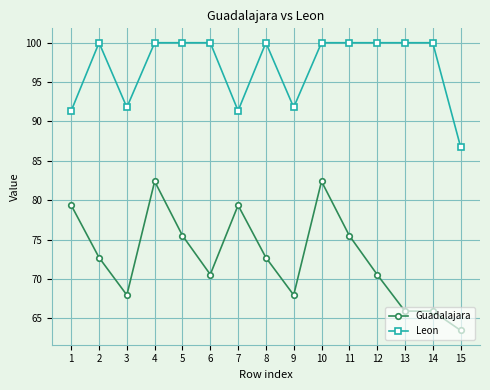

Reading right to left, transcribe all the data shown in this chart.

Guadalajara: 15=63.5	14=65.9	13=65.9	12=70.6	11=75.5	10=82.4	9=68.0	8=72.7	7=79.4	6=70.6	5=75.5	4=82.4	3=68.0	2=72.7	1=79.4
Leon: 15=86.8	14=100.0	13=100.0	12=100.0	11=100.0	10=100.0	9=91.8	8=100.0	7=91.4	6=100.0	5=100.0	4=100.0	3=91.8	2=100.0	1=91.4